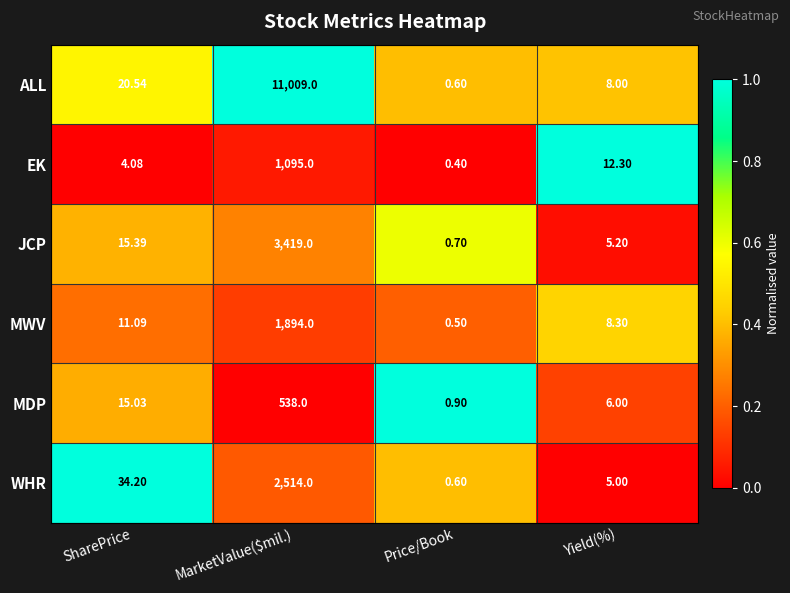

At which label is MDP closest to 269?

SharePrice